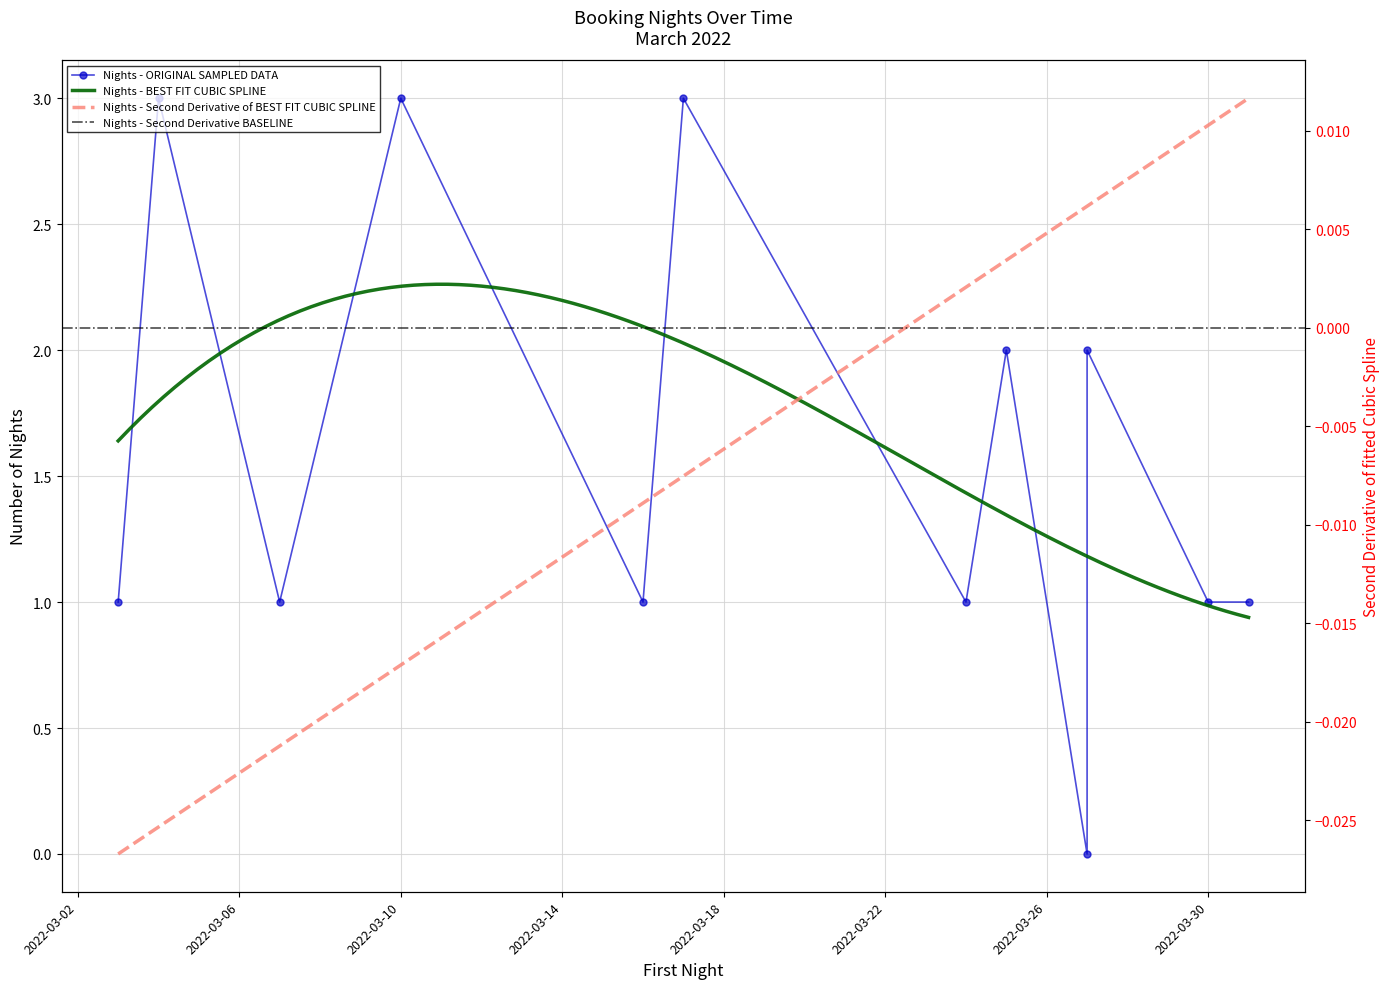

Reading right to left, list all the values displayed in this chart.

1	1	2	0	2	1	3	1	3	1	3	1